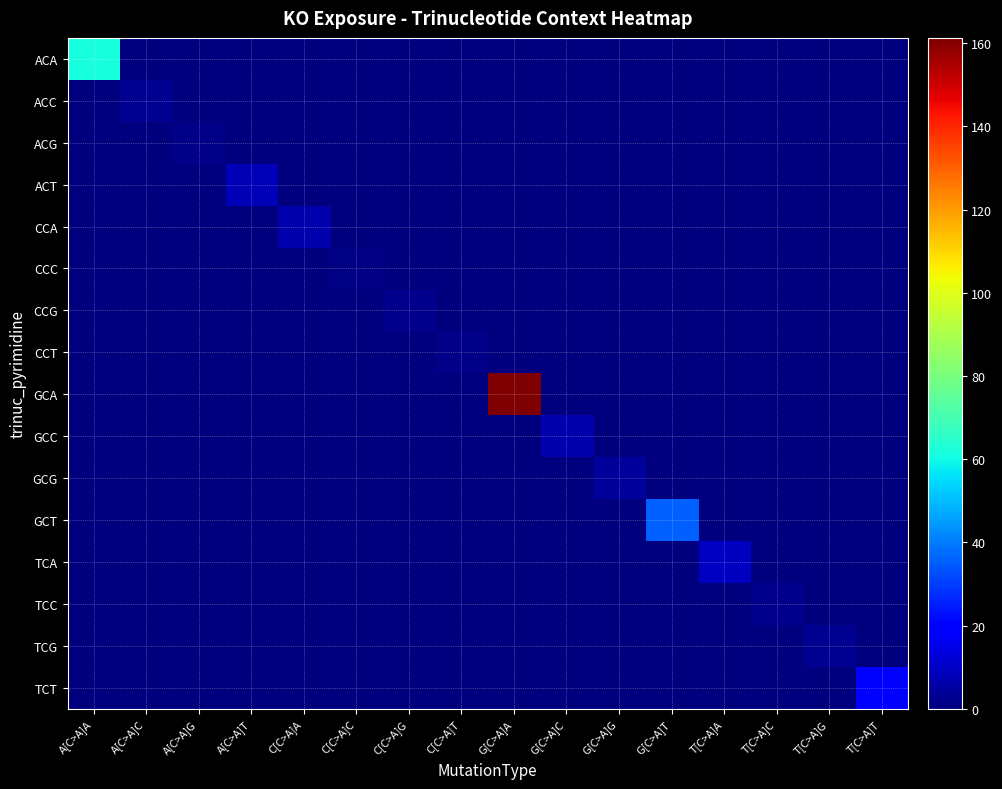

How many distinct data groups are displayed?

16